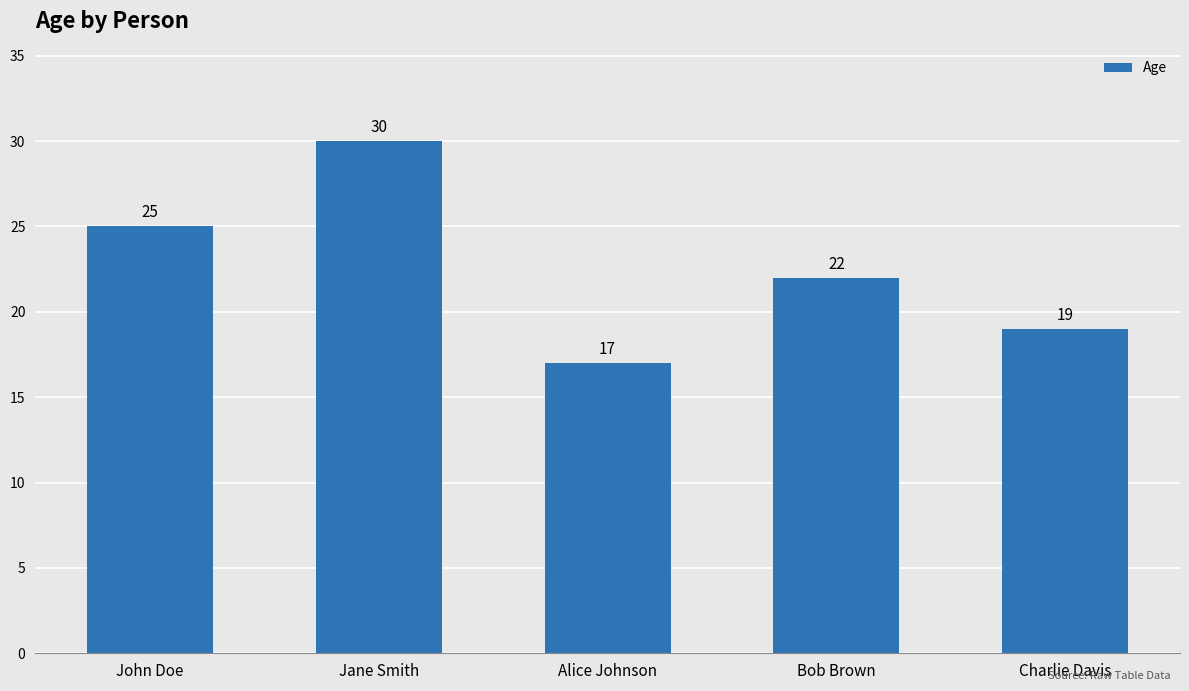

Are the bars grouped side by side (vs. stacked)?

No